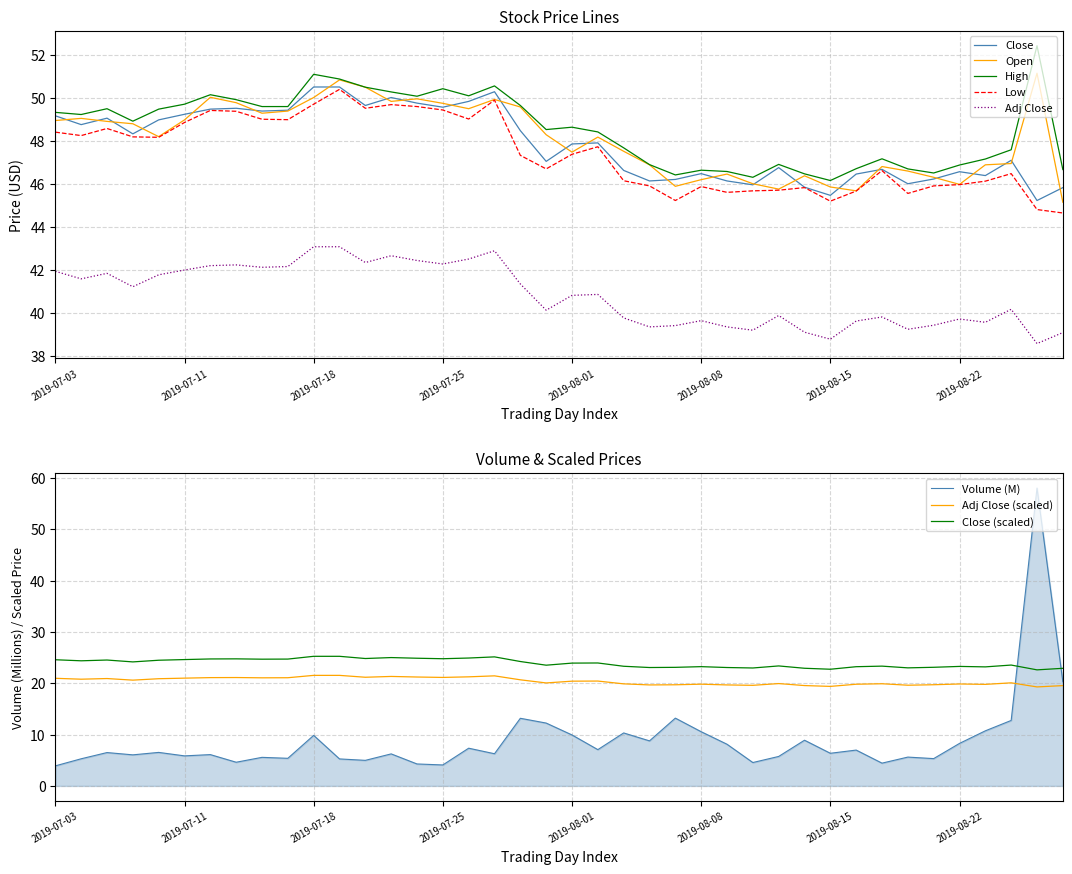

What is the lowest value of the High series?

46.2